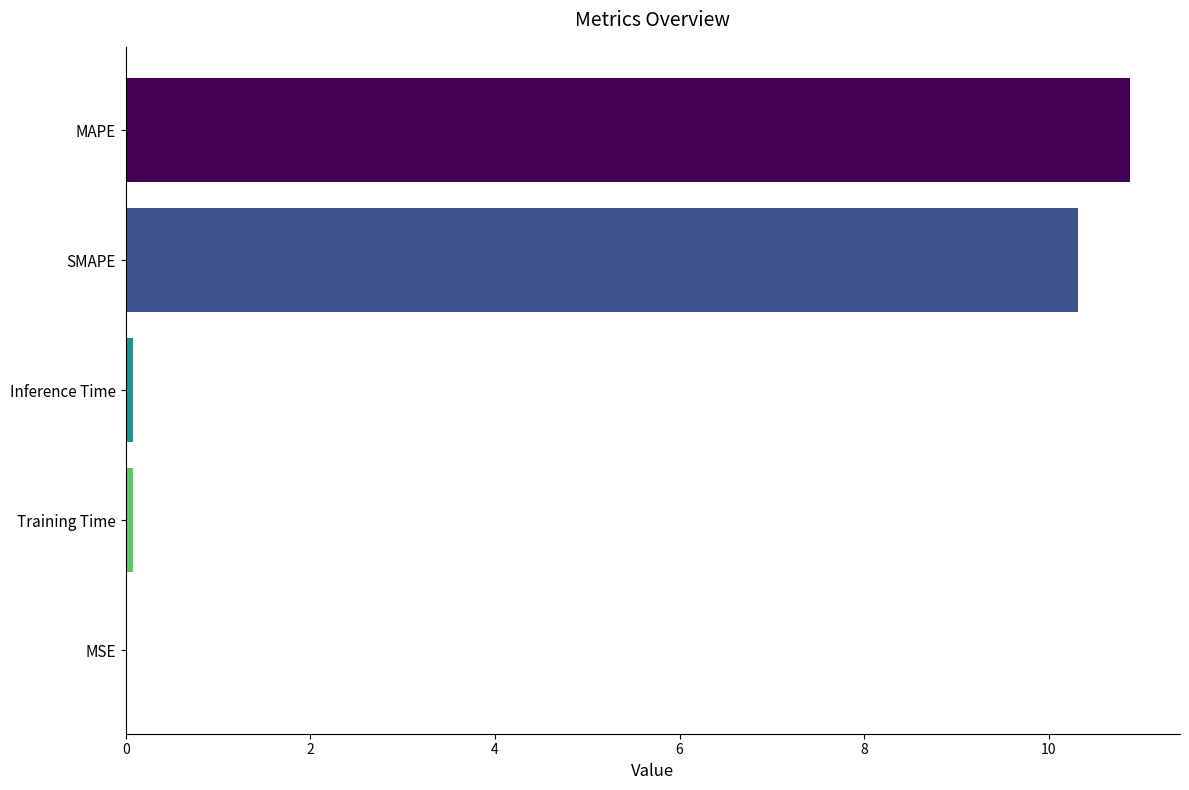

True or false: the data shows 0.0 at MSE.

True